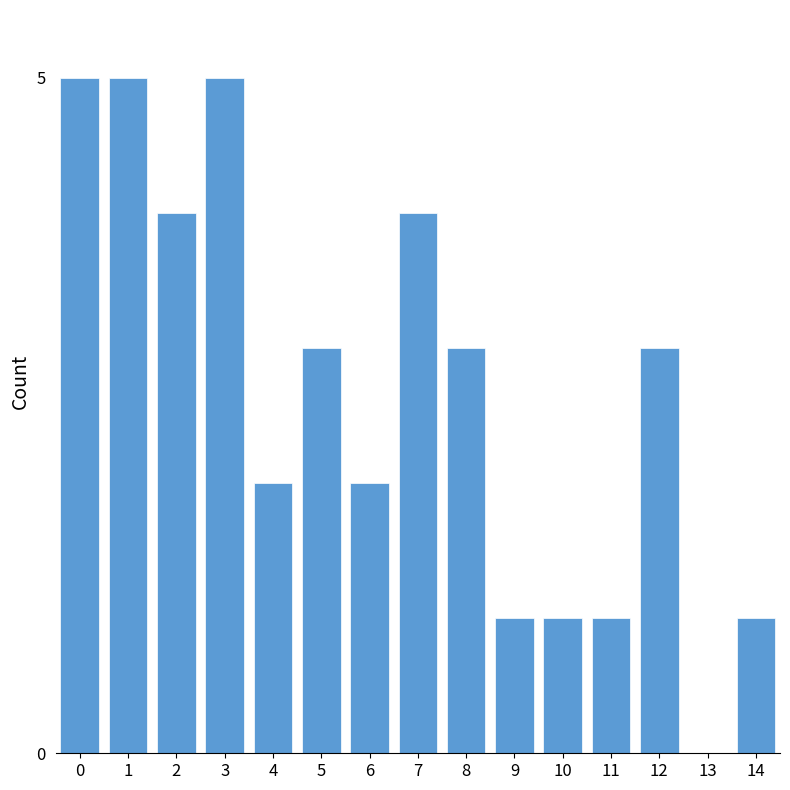

Reading left to right, what are all the values shown in this chart?

0=5	1=5	2=4	3=5	4=2	5=3	6=2	7=4	8=3	9=1	10=1	11=1	12=3	13=0	14=1